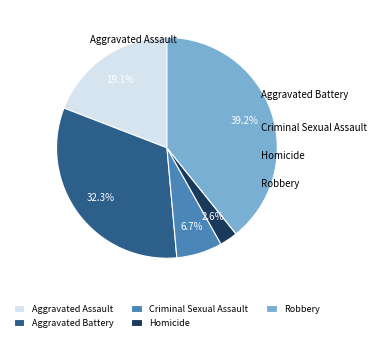

Does Aggravated Battery represent more than half of the total?

No